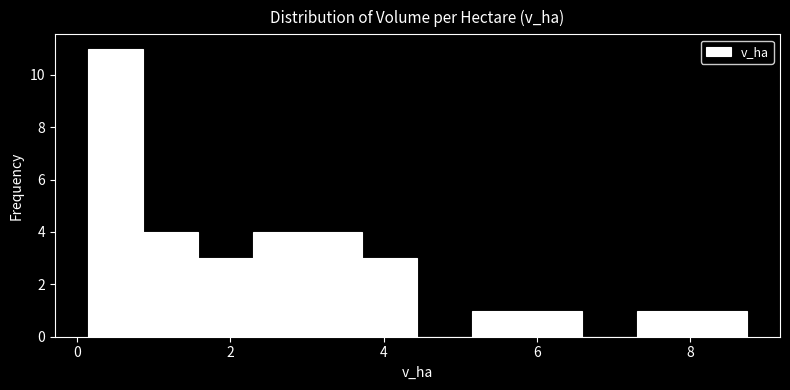

Read against the x-axis, roughly where is the centre of the tallest bar?

0.4